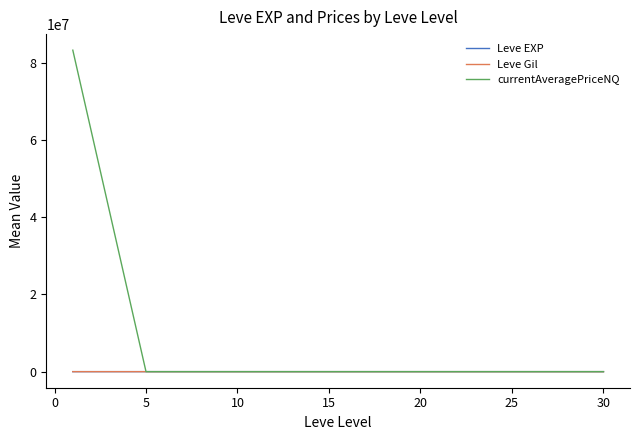

What is the maximum value shown in the chart?

83250788.8